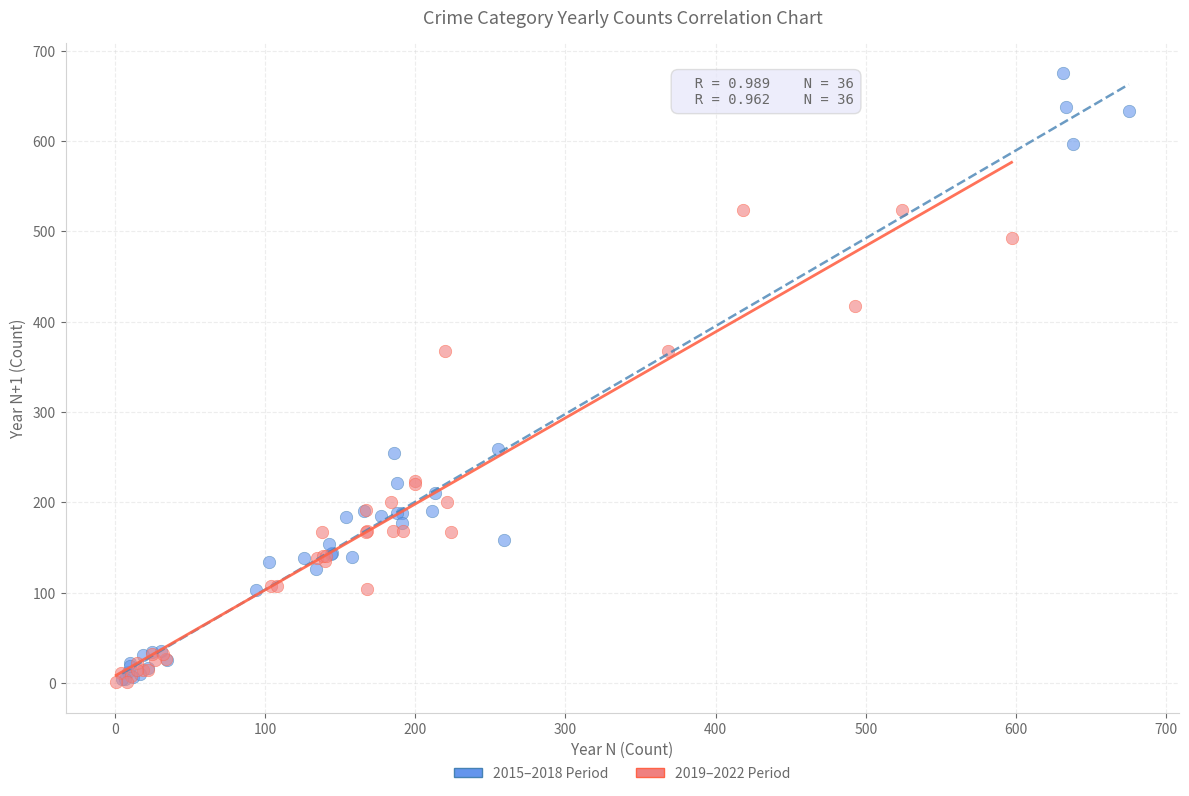

Which series contains the highest Y value?

2015–2018 Period